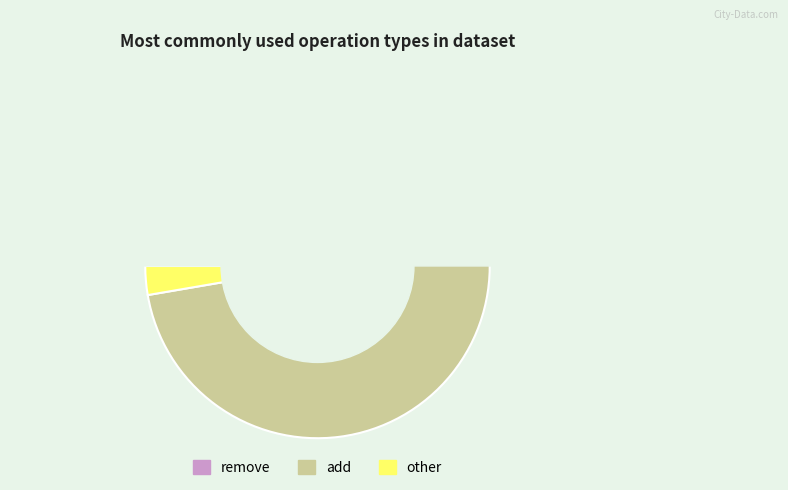

How many slices are in this pie chart?

3